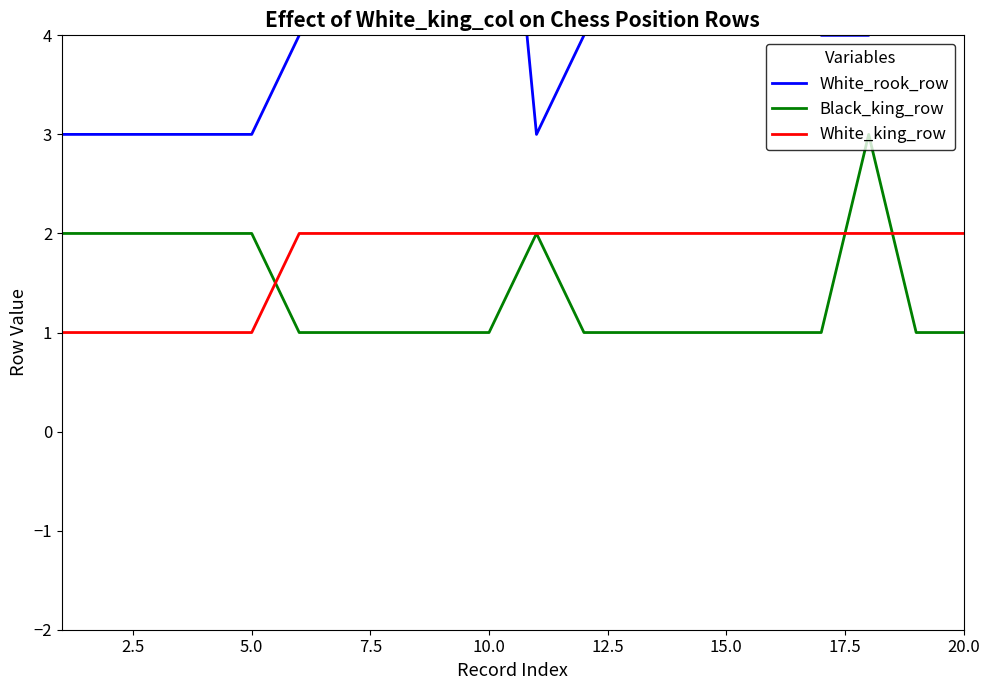

What is the value of the White_rook_row point at the 9th from the left?

7